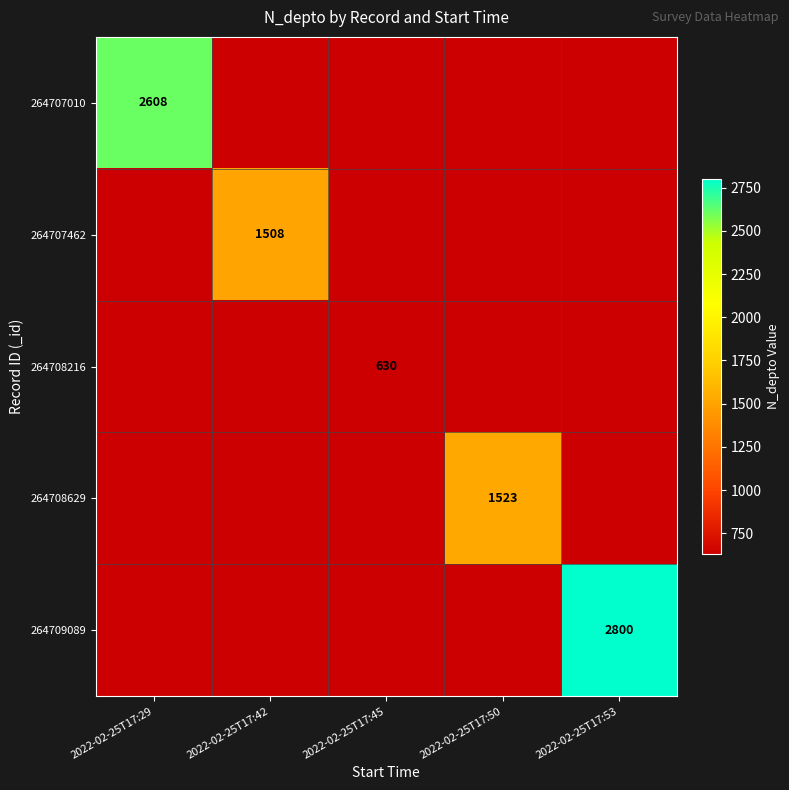

At how many categories does at least one series exceed 2730?

1